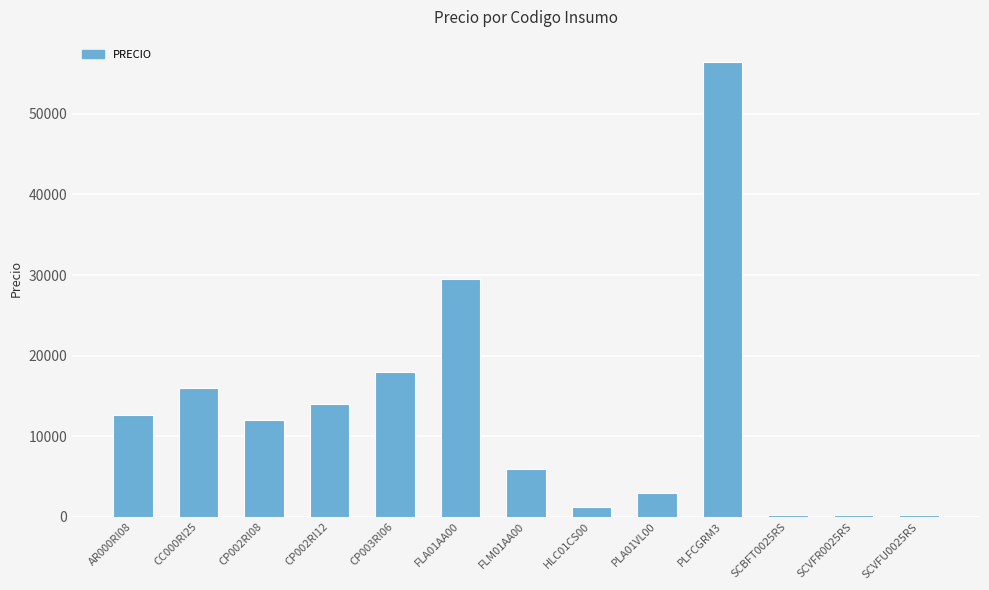

What is the approximate value at CC000RI25?

16000.0